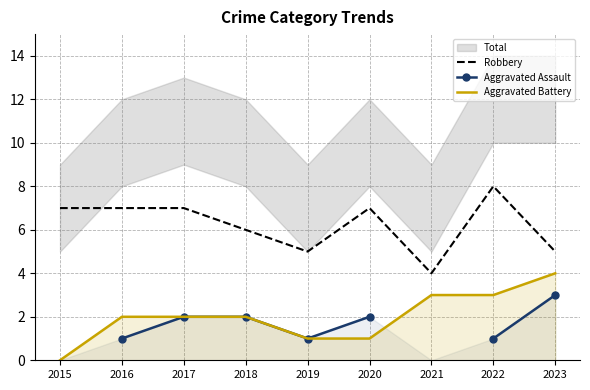

What is the sum of the Aggravated Assault values at 2018 and 2019?

3.0